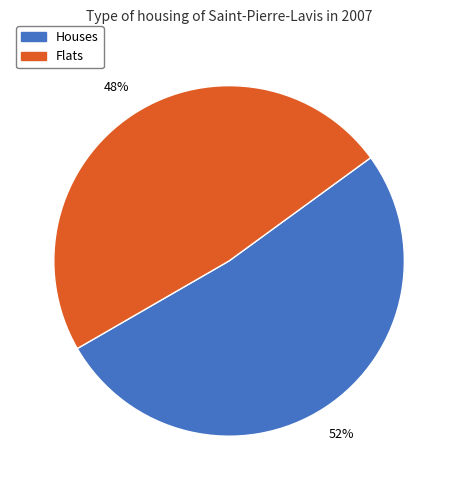

To the nearest percent, what is the average slice percentage?

50%